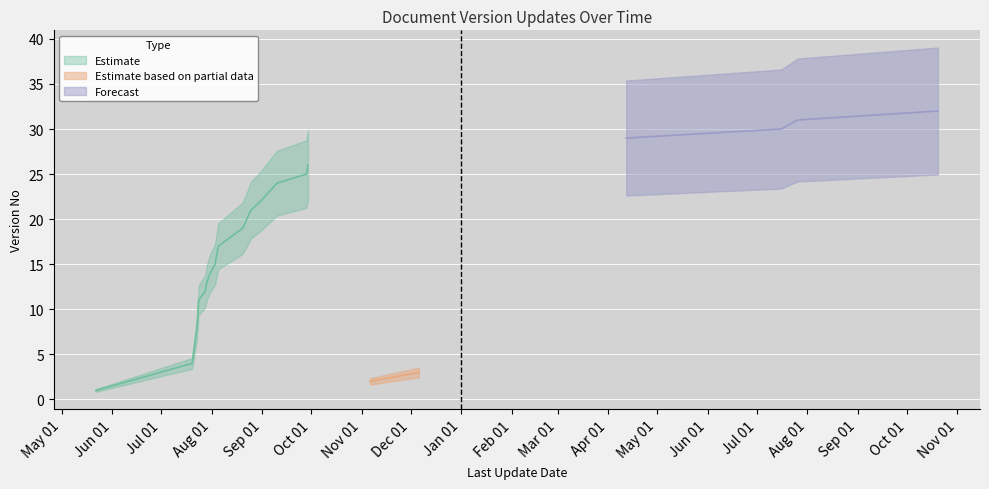

What position from the left is 2020-09-29?

15